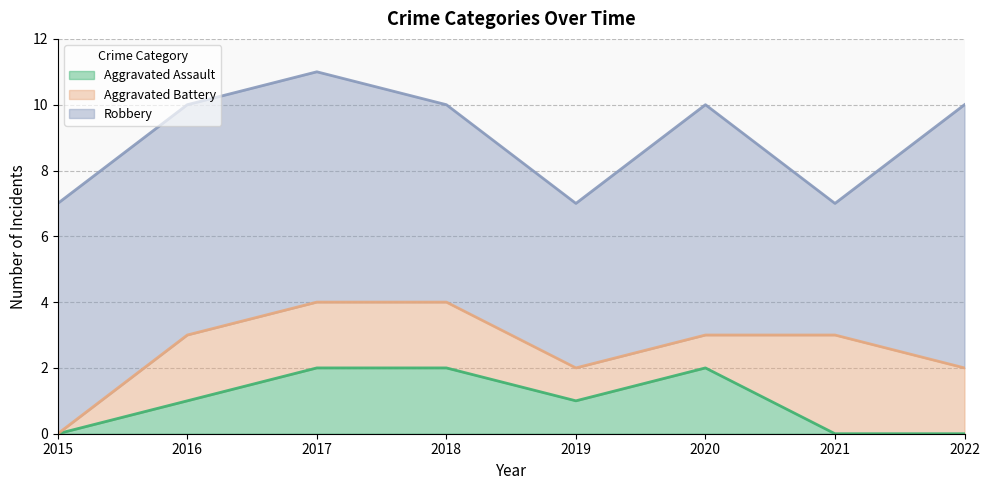

Where is the first local maximum for Aggravated Battery?

2021